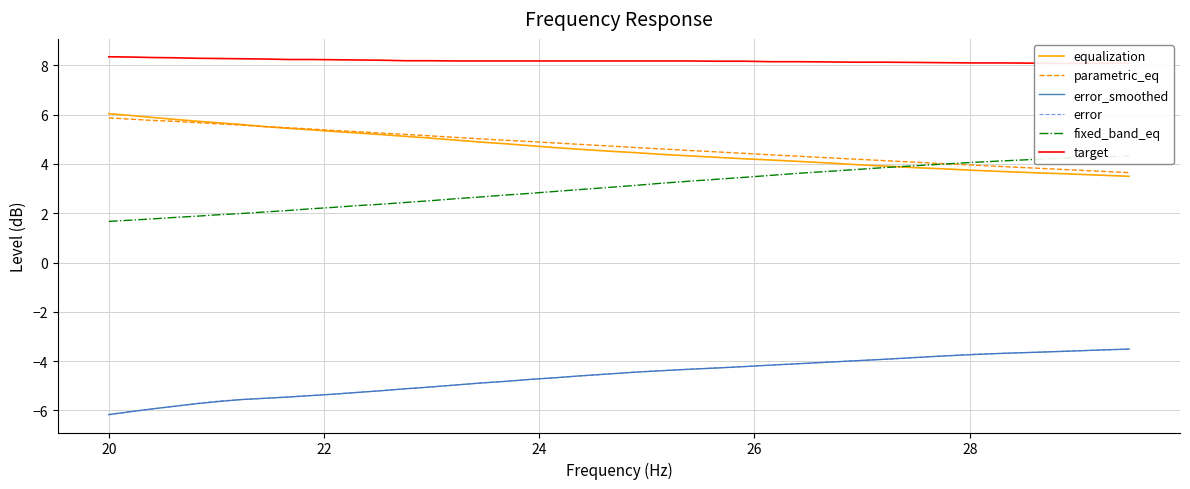

Reading left to right, transcribe all the data shown in this chart.

equalization: 6.0	6.0	5.9	5.8	5.7	5.7	5.6	5.5	5.5	5.4	5.3	5.3	5.2	5.1	5.0	5.0	4.9	4.8	4.7	4.7	4.6	4.5	4.5	4.4	4.3	4.3	4.2	4.2	4.1	4.0	4.0	3.9	3.9	3.8	3.7	3.7	3.6	3.6	3.5	3.5
parametric_eq: 5.9	5.8	5.8	5.7	5.7	5.6	5.6	5.5	5.5	5.4	5.4	5.3	5.2	5.2	5.1	5.1	5.0	5.0	4.9	4.8	4.8	4.7	4.7	4.6	4.5	4.5	4.4	4.4	4.3	4.2	4.2	4.1	4.1	4.0	4.0	3.9	3.8	3.8	3.7	3.6
error_smoothed: -6.2	-6.0	-5.9	-5.8	-5.7	-5.6	-5.6	-5.5	-5.5	-5.4	-5.3	-5.3	-5.2	-5.1	-5.0	-5.0	-4.9	-4.8	-4.7	-4.7	-4.6	-4.5	-4.5	-4.4	-4.3	-4.3	-4.2	-4.2	-4.1	-4.0	-4.0	-3.9	-3.9	-3.8	-3.7	-3.7	-3.6	-3.6	-3.5	-3.5
error: -6.2	-6.1	-5.9	-5.8	-5.7	-5.6	-5.6	-5.5	-5.5	-5.4	-5.3	-5.3	-5.2	-5.1	-5.0	-5.0	-4.9	-4.8	-4.7	-4.7	-4.6	-4.5	-4.4	-4.4	-4.3	-4.3	-4.2	-4.2	-4.1	-4.0	-4.0	-3.9	-3.9	-3.8	-3.7	-3.7	-3.6	-3.6	-3.6	-3.5
fixed_band_eq: 1.7	1.7	1.8	1.8	1.9	1.9	2.0	2.0	2.1	2.2	2.2	2.3	2.4	2.4	2.5	2.6	2.7	2.7	2.8	2.9	3.0	3.0	3.1	3.2	3.3	3.4	3.5	3.5	3.6	3.7	3.8	3.9	3.9	4.0	4.1	4.1	4.2	4.2	4.3	4.3
target: 8.3	8.3	8.3	8.3	8.3	8.3	8.3	8.3	8.2	8.2	8.2	8.2	8.2	8.2	8.2	8.2	8.2	8.2	8.2	8.2	8.2	8.2	8.2	8.2	8.2	8.2	8.2	8.2	8.2	8.1	8.1	8.1	8.1	8.1	8.1	8.1	8.1	8.1	8.1	8.1